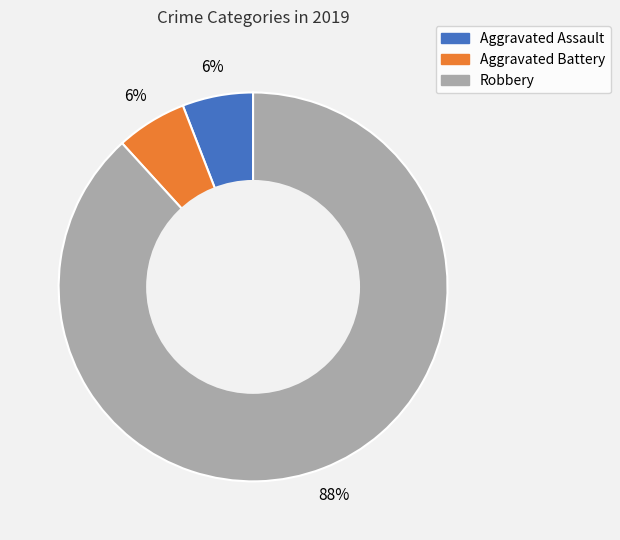

Is it true that Aggravated Assault is 1% of the pie?

False